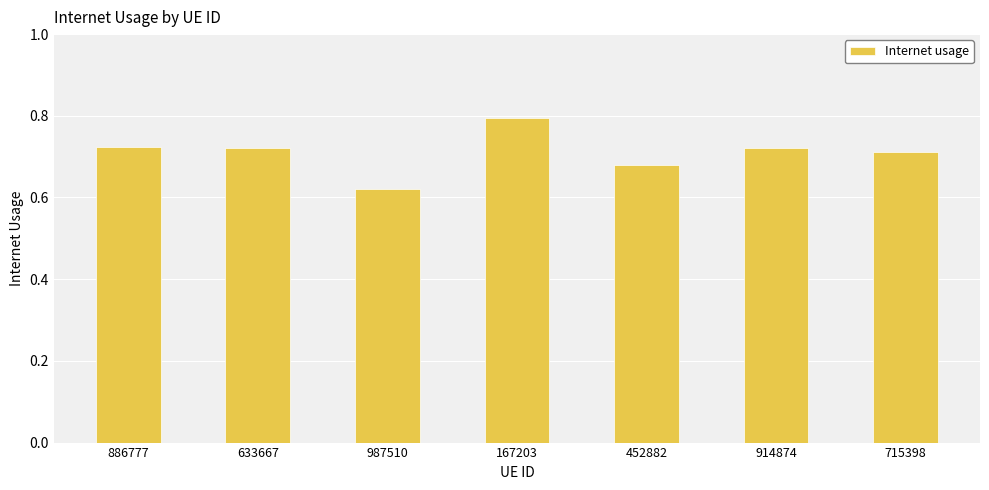

What is the label of the 5th bar from the right?

987510